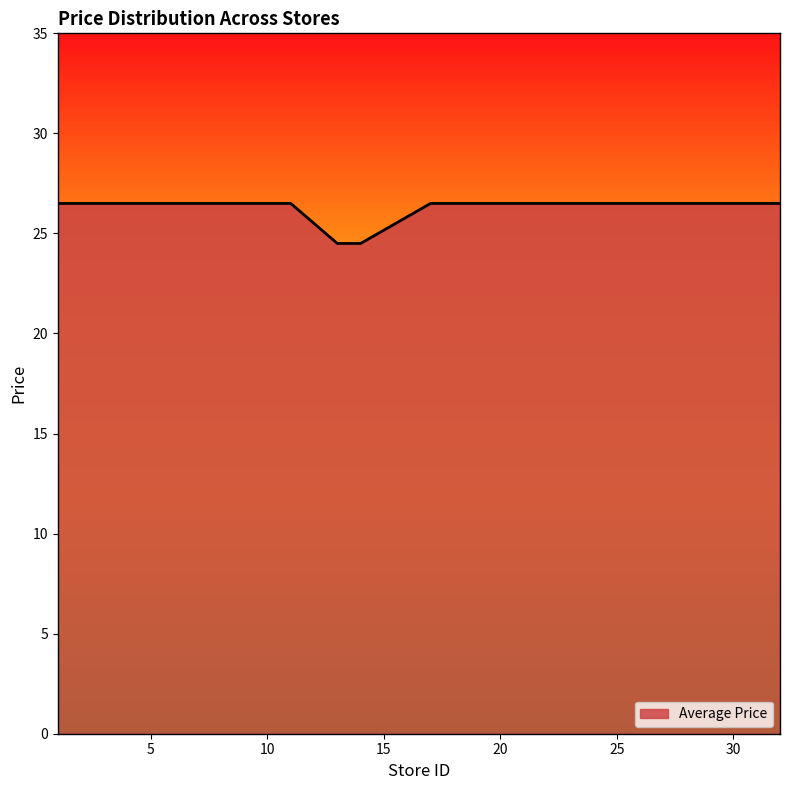

How many lines are shown in the chart?

1